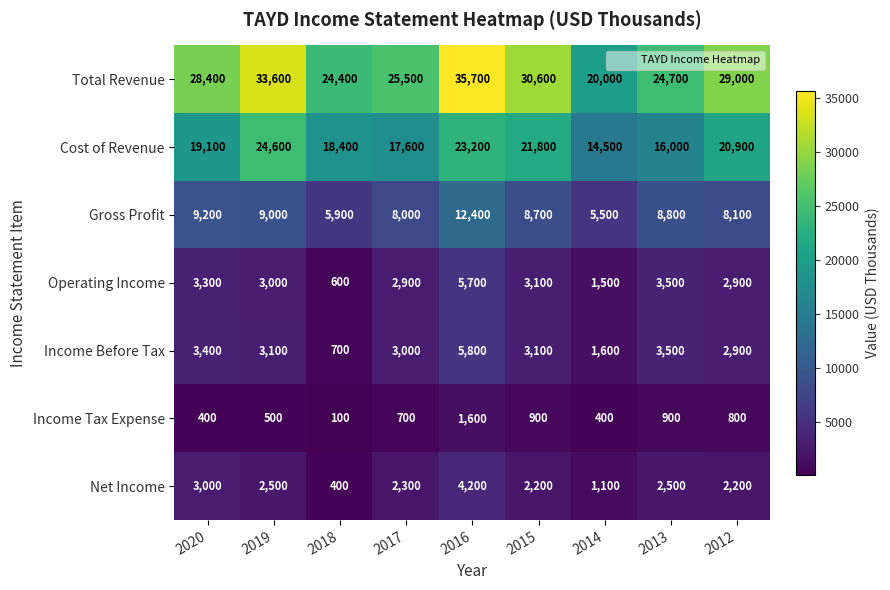

Rank the series by their maximum value, from lowest to highest.

Income Tax Expense, Net Income, Operating Income, Income Before Tax, Gross Profit, Cost of Revenue, Total Revenue